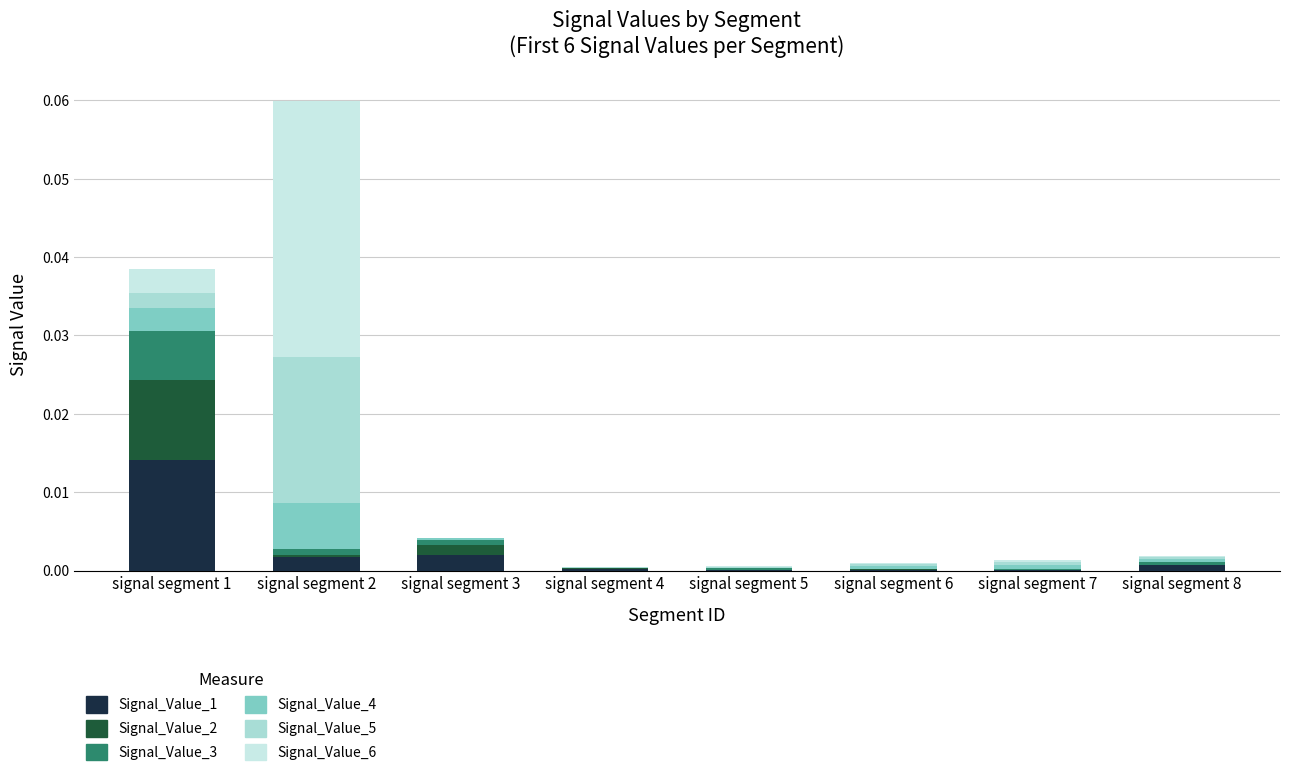

Are the bars grouped side by side (vs. stacked)?

No